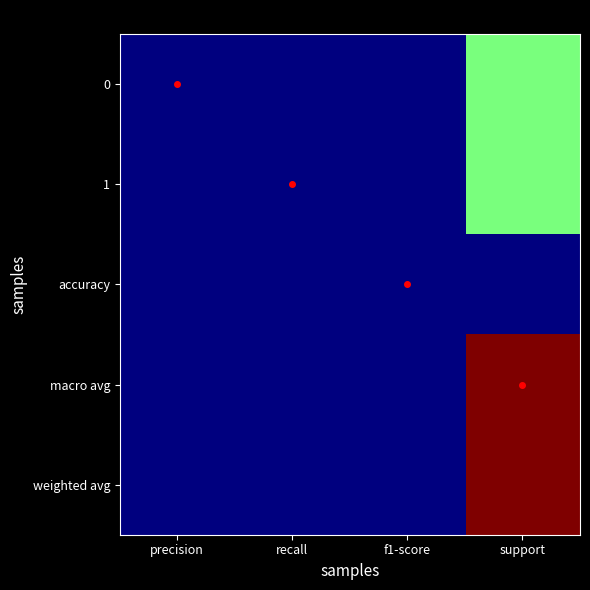

Is it true that 0 equals 66 at support?

False